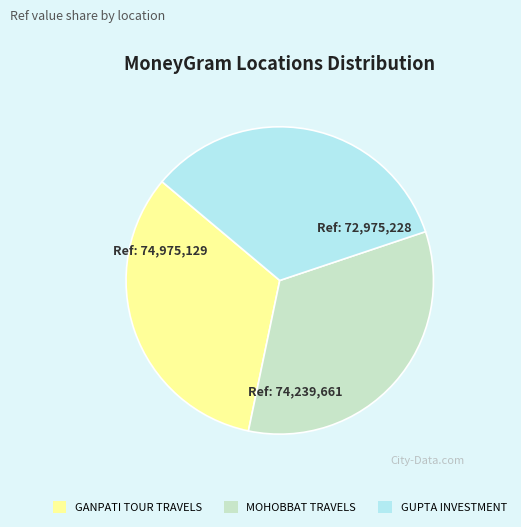

Approximately how many times larger is the value at GUPTA INVESTMENT compared to GANPATI TOUR TRAVELS?

1.0